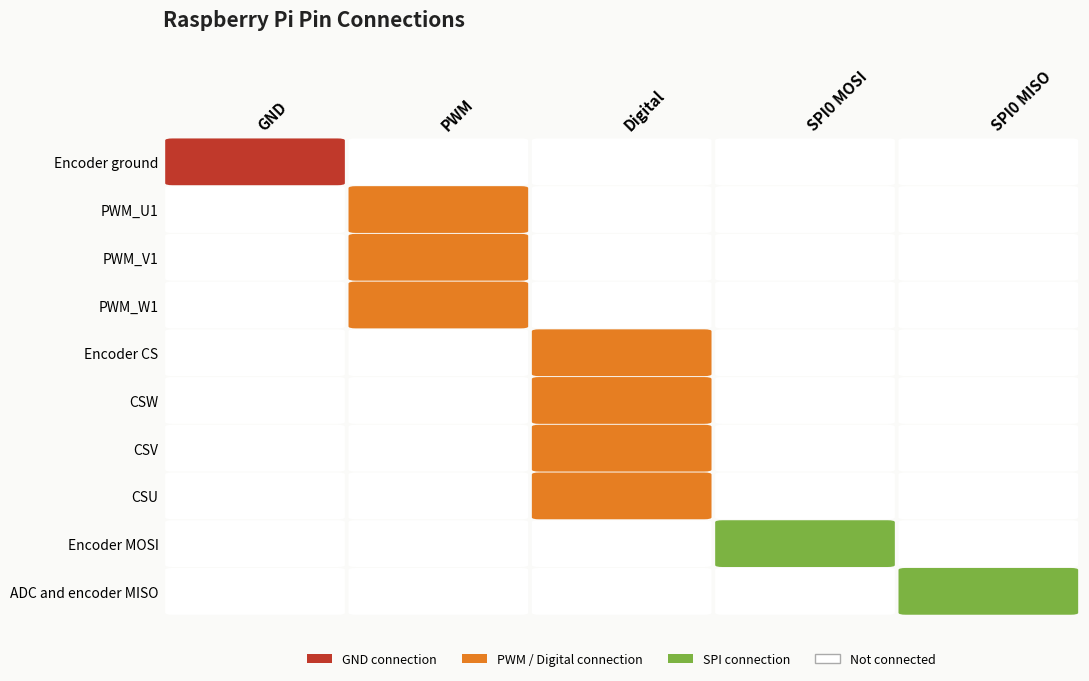

List the series in order of their peak value, lowest first.

Encoder ground, PWM_U1, PWM_V1, PWM_W1, Encoder CS, CSW, CSV, CSU, Encoder MOSI, ADC and encoder MISO